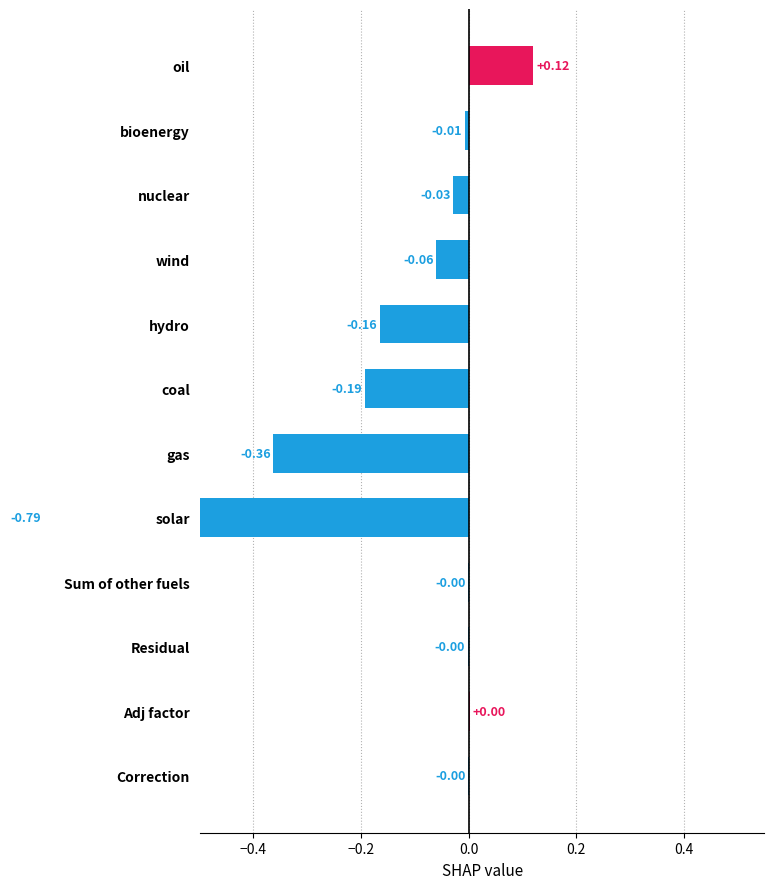

How many distinct data groups are displayed?

1